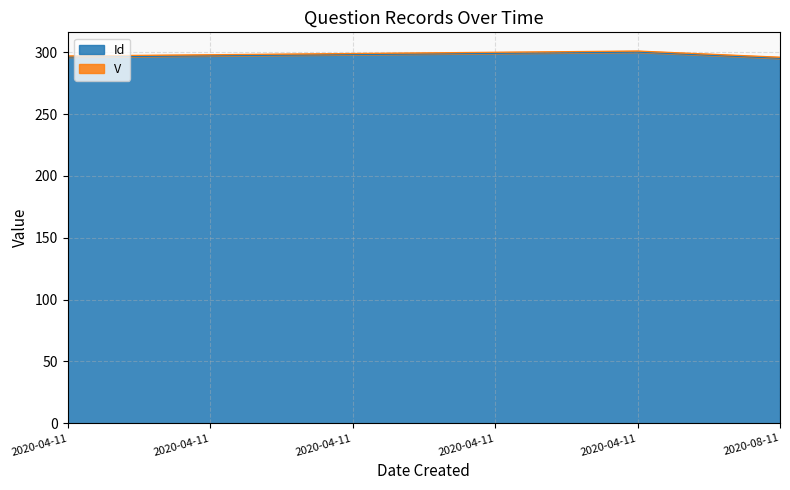

What is the change in value from 2020-04-11 to 2020-08-11?

-3